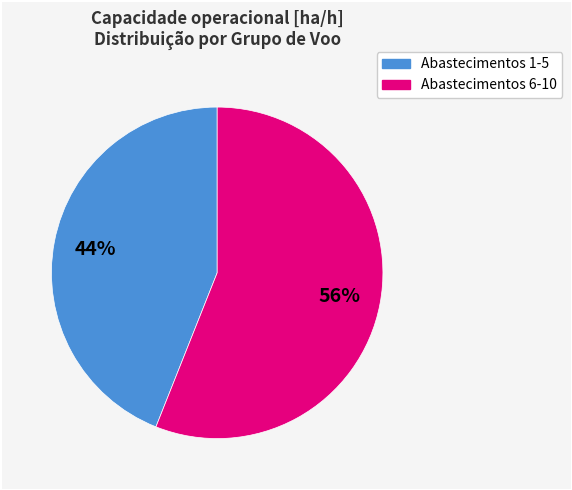

Is there a majority slice in this chart?

Yes